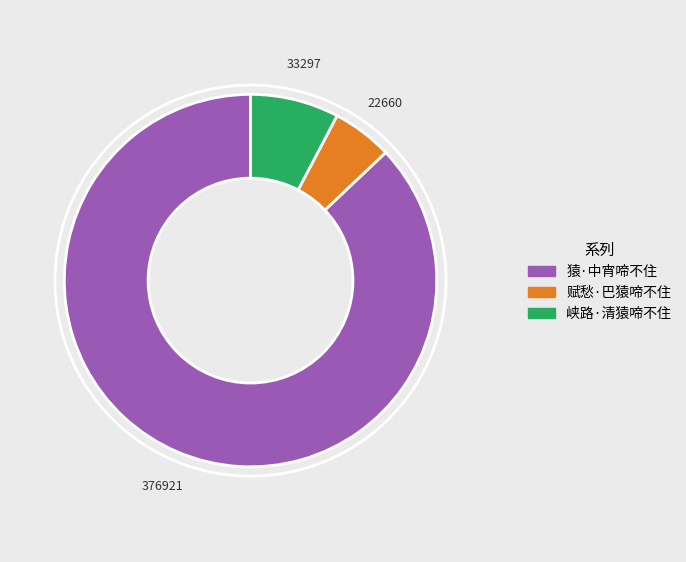

The 猿·中宵啼不住 slice represents 97% of the pie. True or false?

False